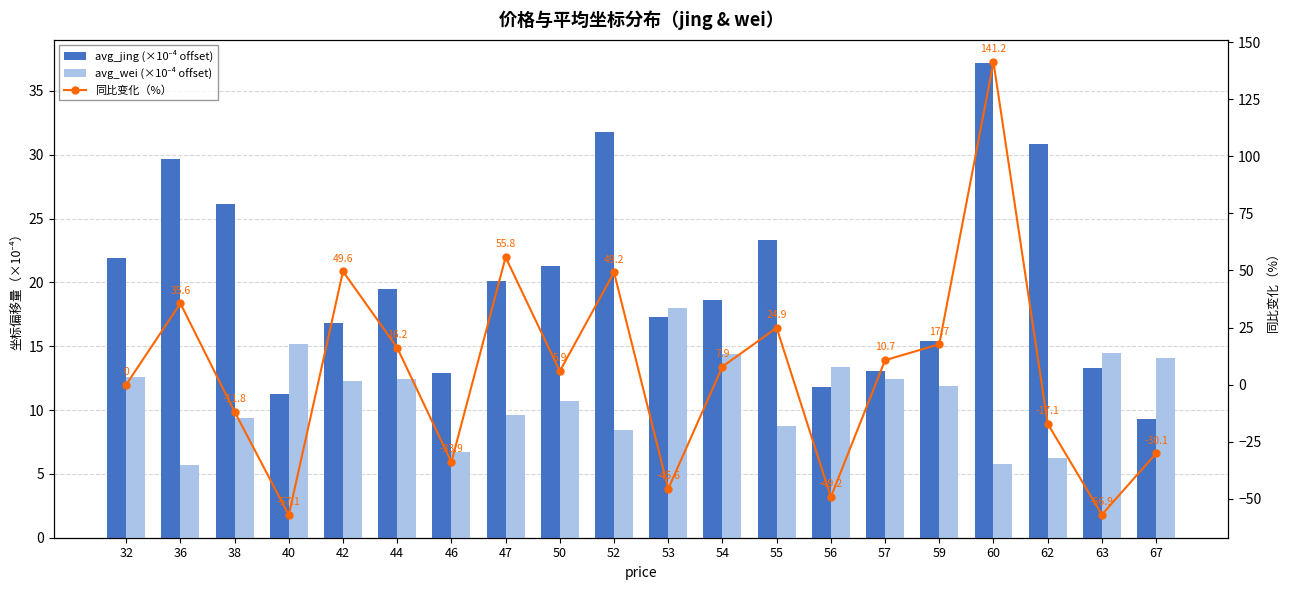

What is the average value of the avg_jing (×10⁻⁴ offset) series?

20.1